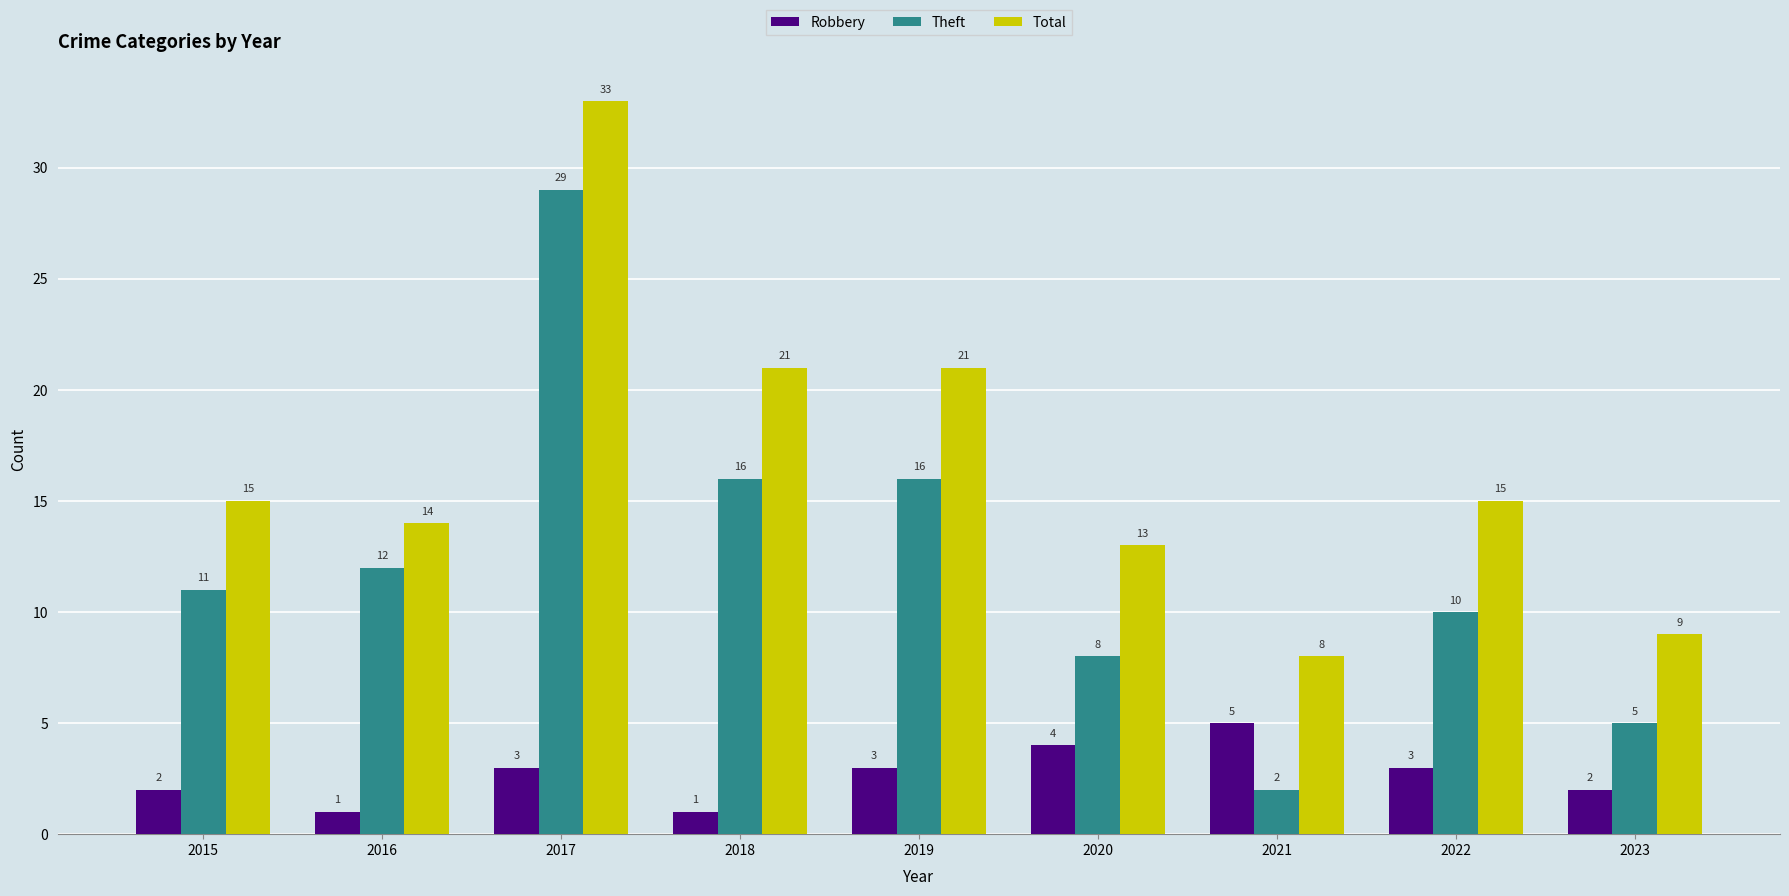

The value of Robbery at 2019 is 5. True or false?

False